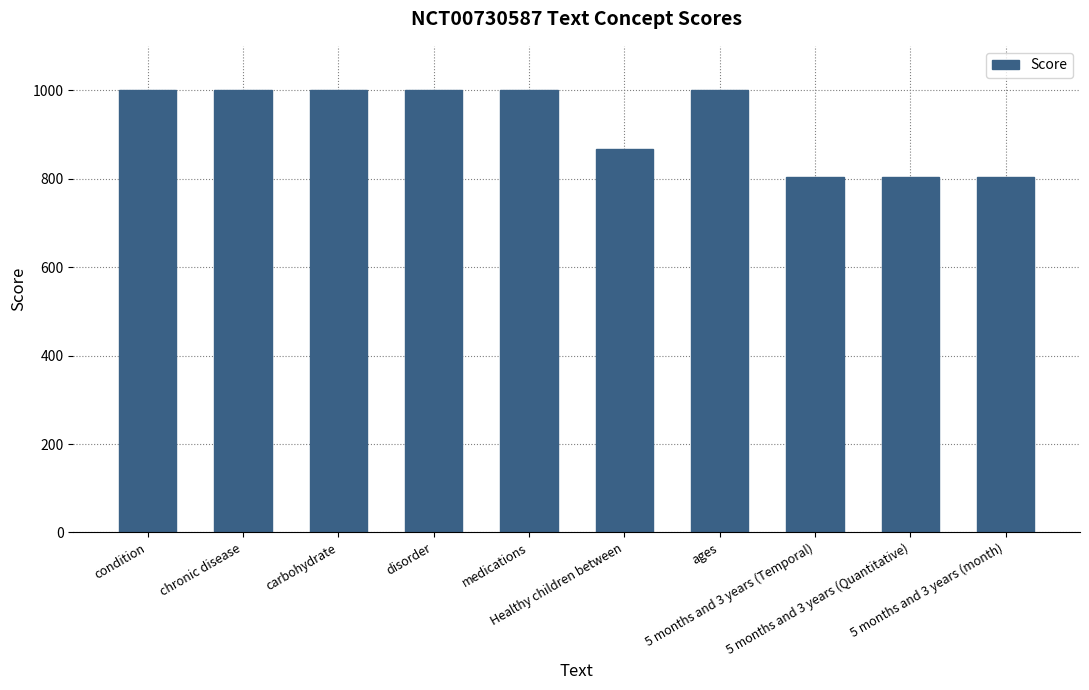

Does the chart contain any negative values?

No